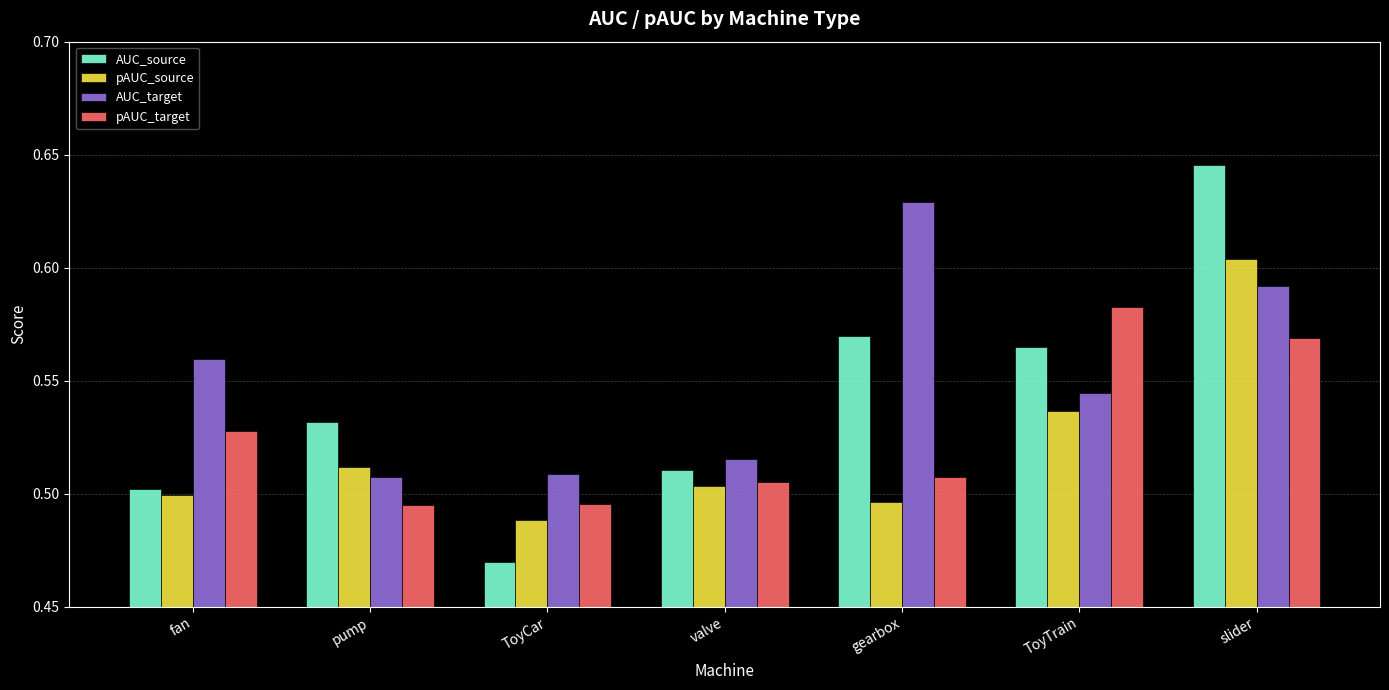

Which category has the highest value in the AUC_target series?

gearbox